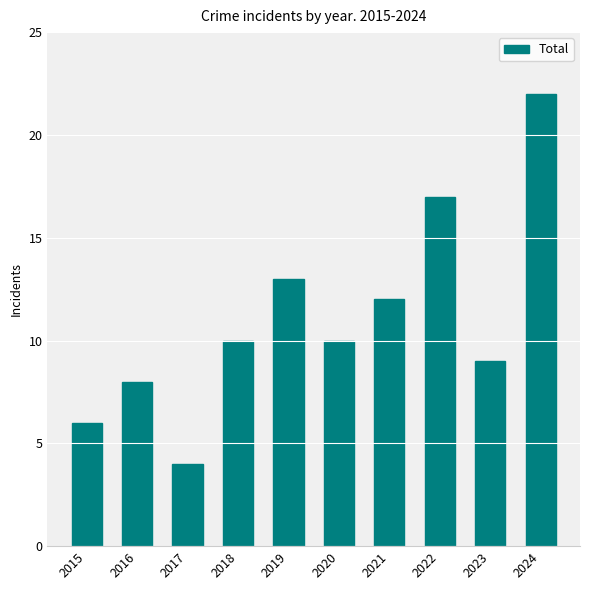

What is the minimum value shown in the chart?

4